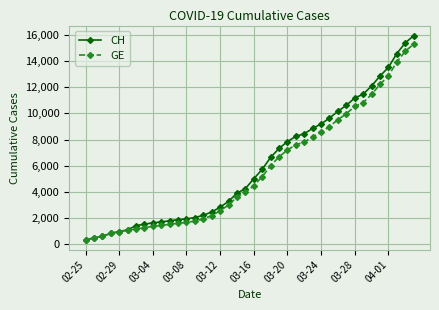

Which series has the largest range (max minus min)?

CH